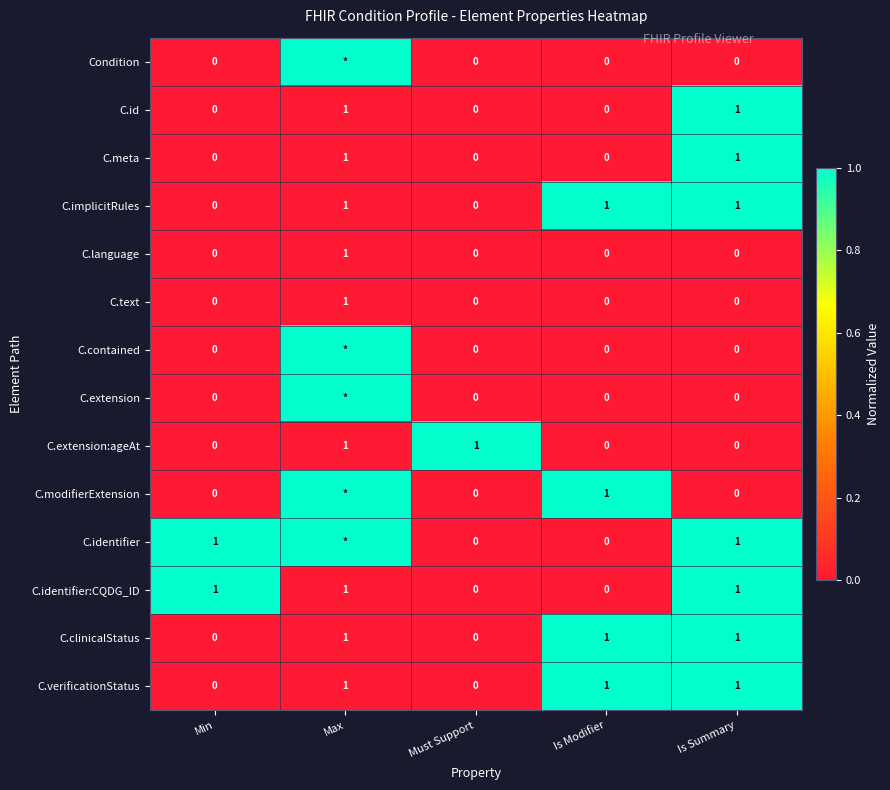

How many series are shown in this chart?

14